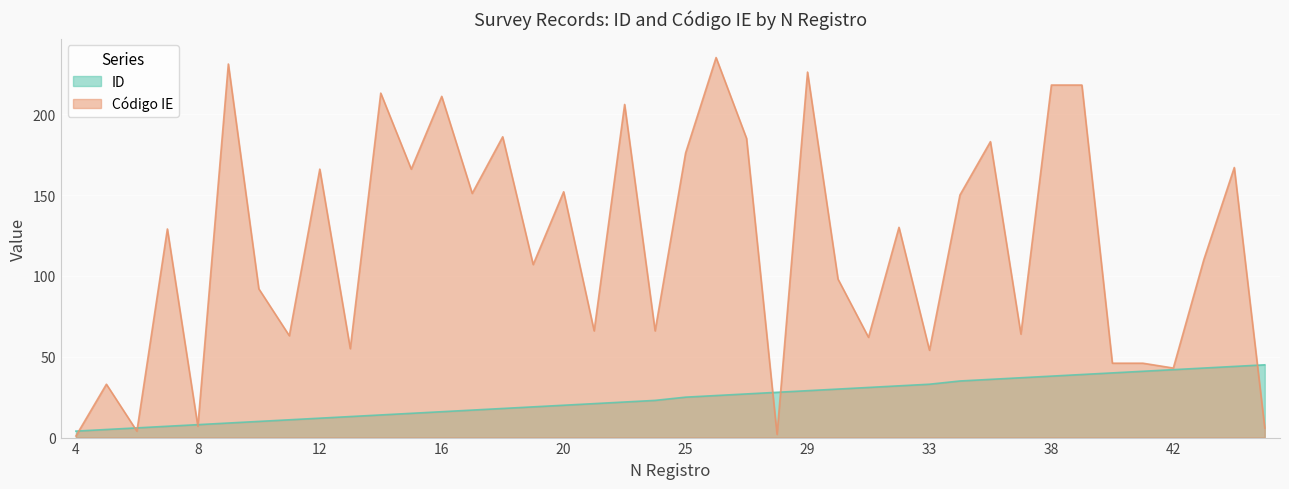

Rank the series by their average value, from highest to lowest.

Código IE, ID